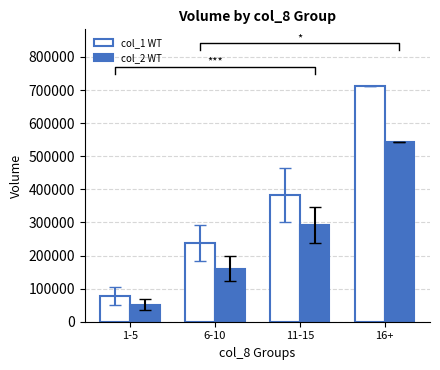

What position from the right is 6-10?

3